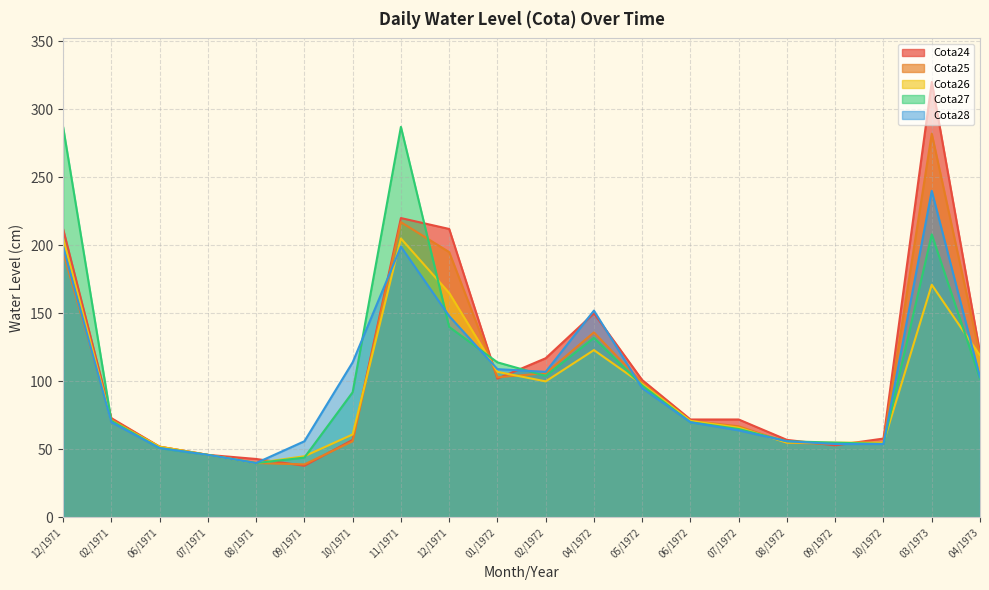

Where is the first local minimum for Cota27?

08/1971